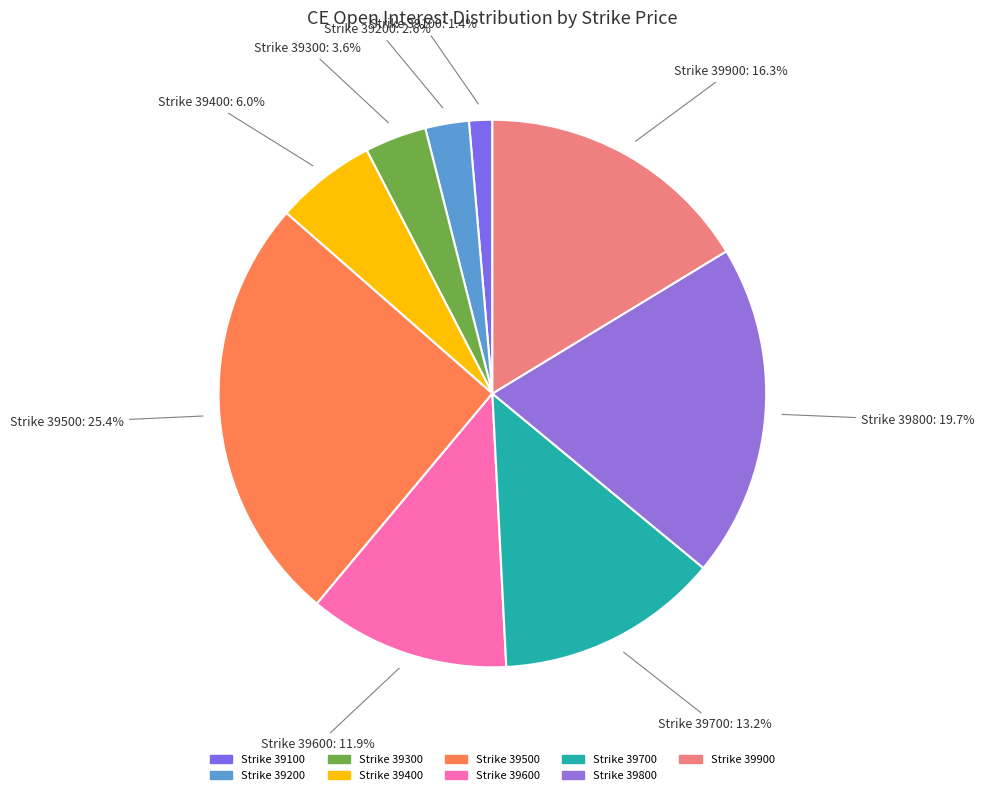

Count the number of slices in the pie.

9